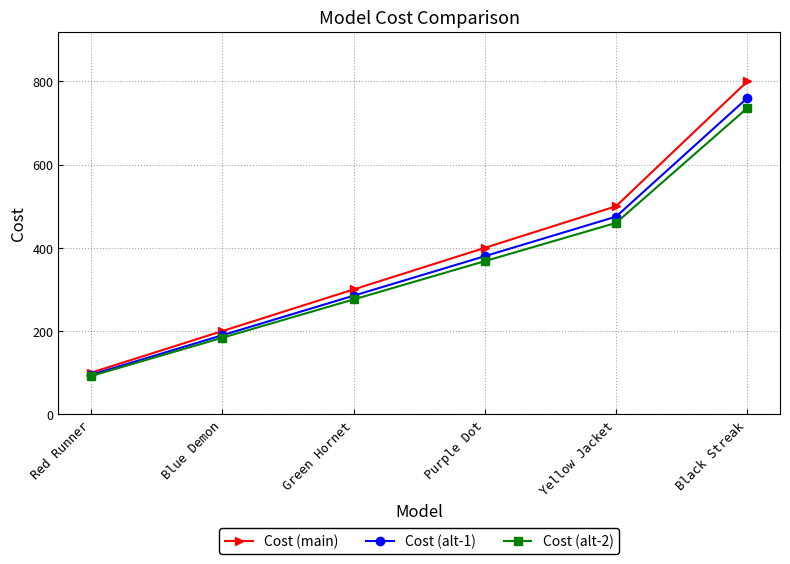

What is the sum of all Cost (alt-1) values?

2185